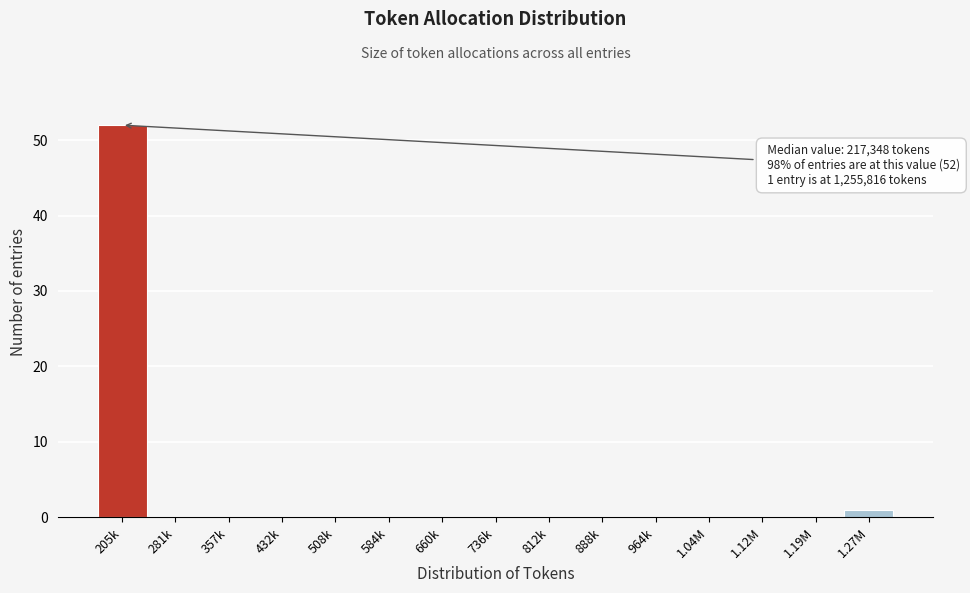

Reading left to right, transcribe all the data shown in this chart.

205k=52	281k=0	357k=0	432k=0	508k=0	584k=0	660k=0	736k=0	812k=0	888k=0	964k=0	1.04M=0	1.12M=0	1.19M=0	1.27M=1